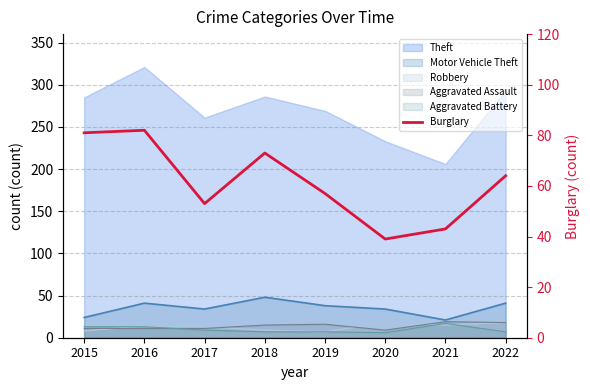

Where is the first local minimum?

2017